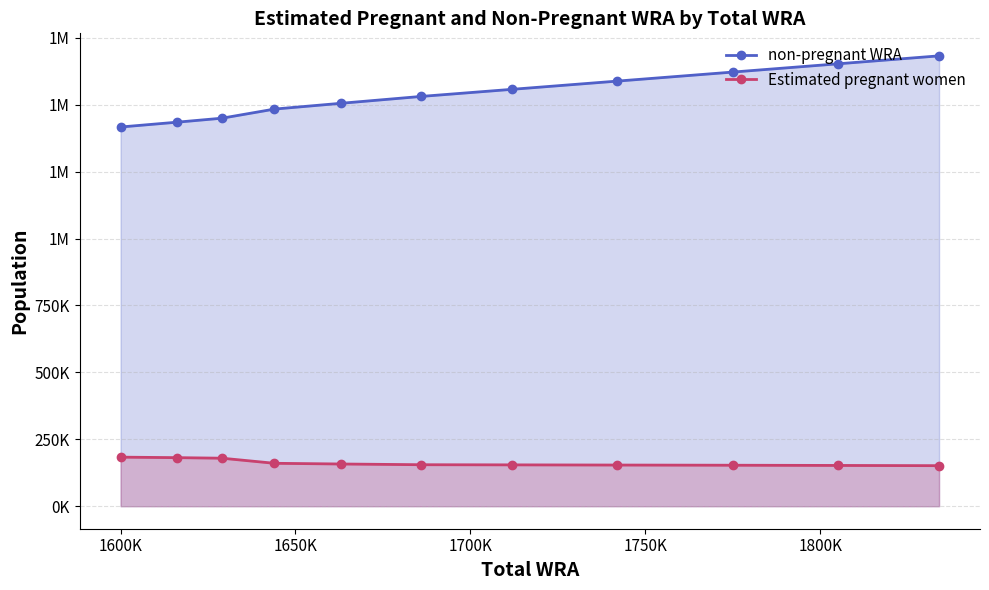

Which series has the largest total across all categories?

non-pregnant WRA